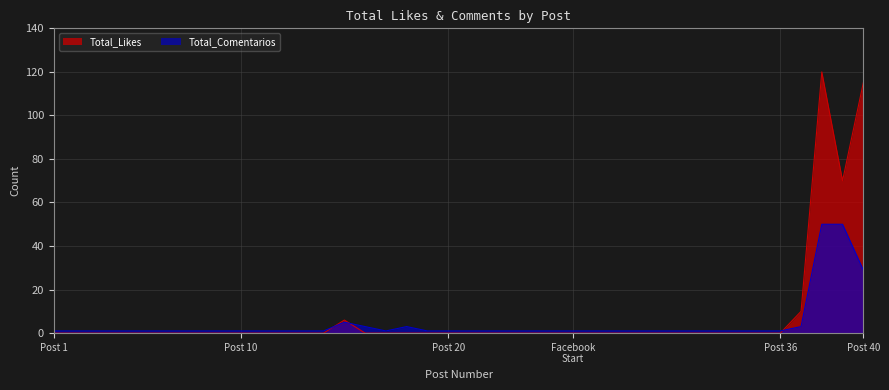

Between 39 and 28, which is larger?

39